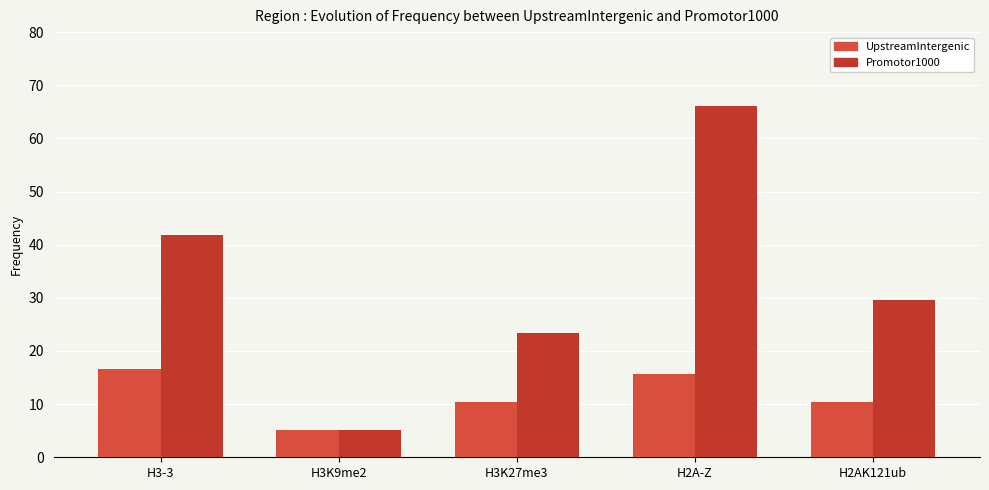

Reading left to right, extract all data points from this chart.

UpstreamIntergenic: H3-3=16.5	H3K9me2=5.2	H3K27me3=10.4	H2A-Z=15.7	H2AK121ub=10.4
Promotor1000: H3-3=41.7	H3K9me2=5.2	H3K27me3=23.5	H2A-Z=66.1	H2AK121ub=29.6